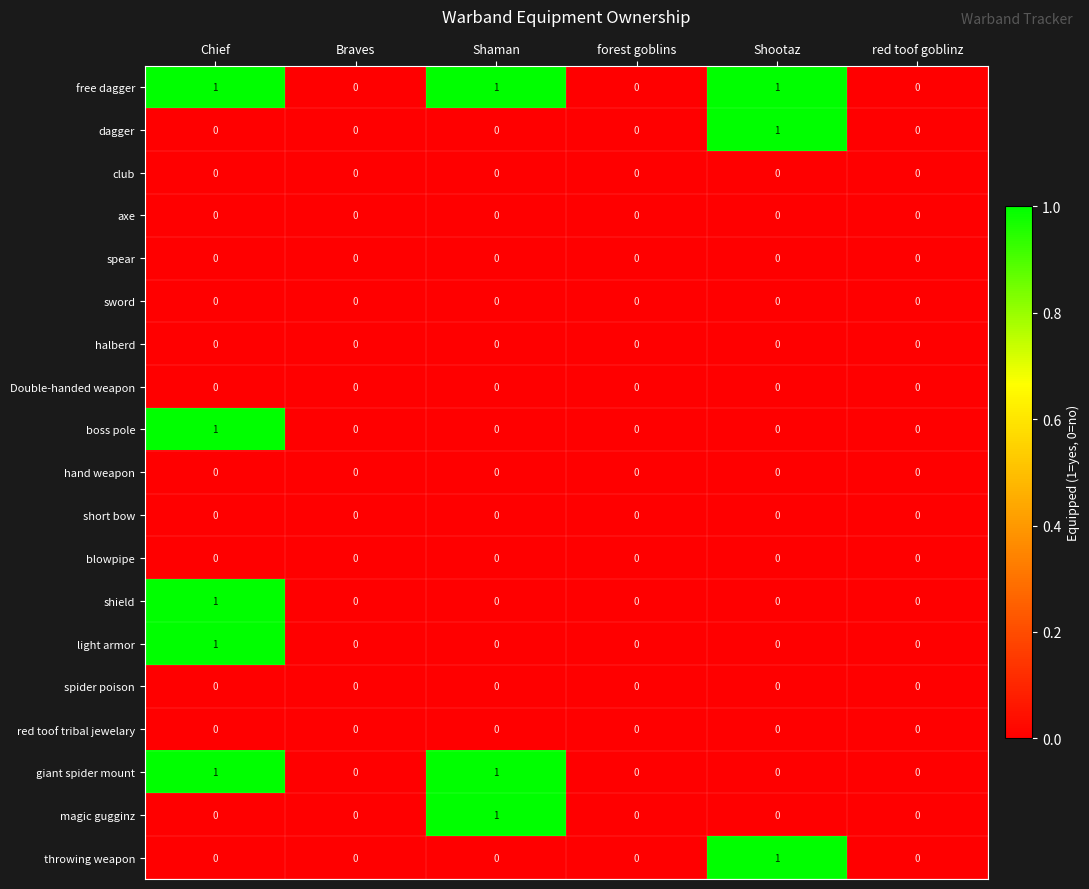

Which series has the largest total across all categories?

free dagger